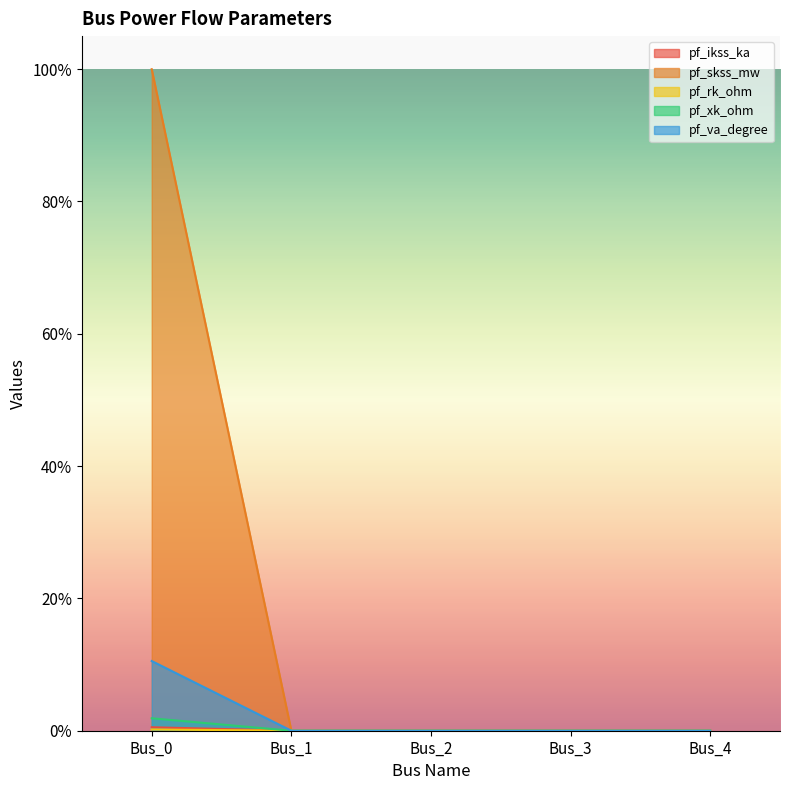

The value of pf_skss_mw at Bus_2 is -0.1. True or false?

False